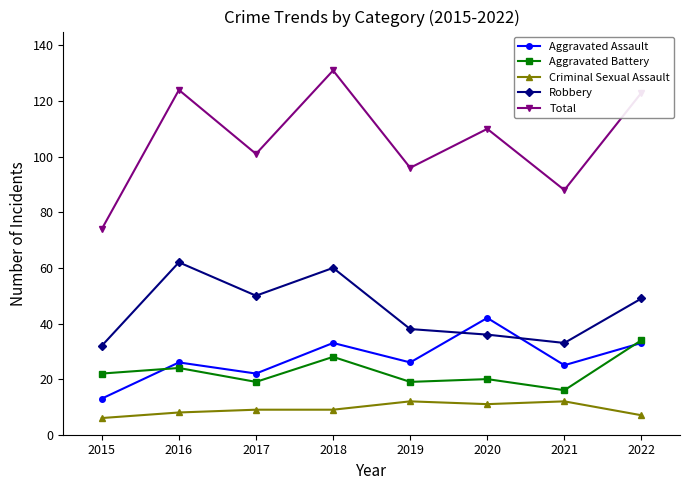

Reading left to right, extract all data points from this chart.

Aggravated Assault: 13	26	22	33	26	42	25	33
Aggravated Battery: 22	24	19	28	19	20	16	34
Criminal Sexual Assault: 6	8	9	9	12	11	12	7
Robbery: 32	62	50	60	38	36	33	49
Total: 74	124	101	131	96	110	88	123